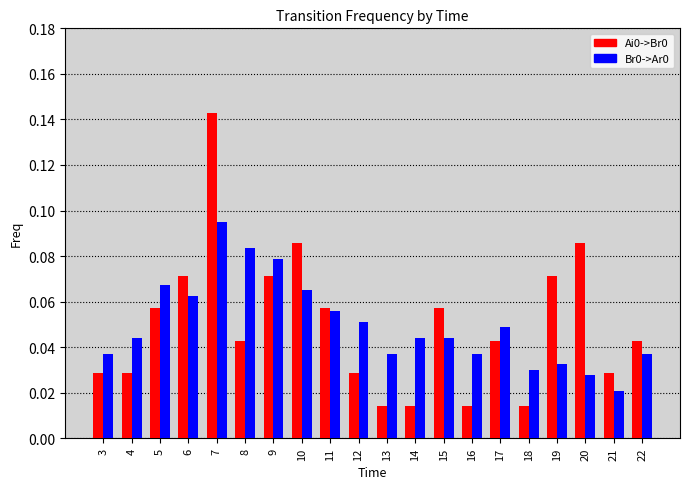

Does the chart contain any negative values?

No